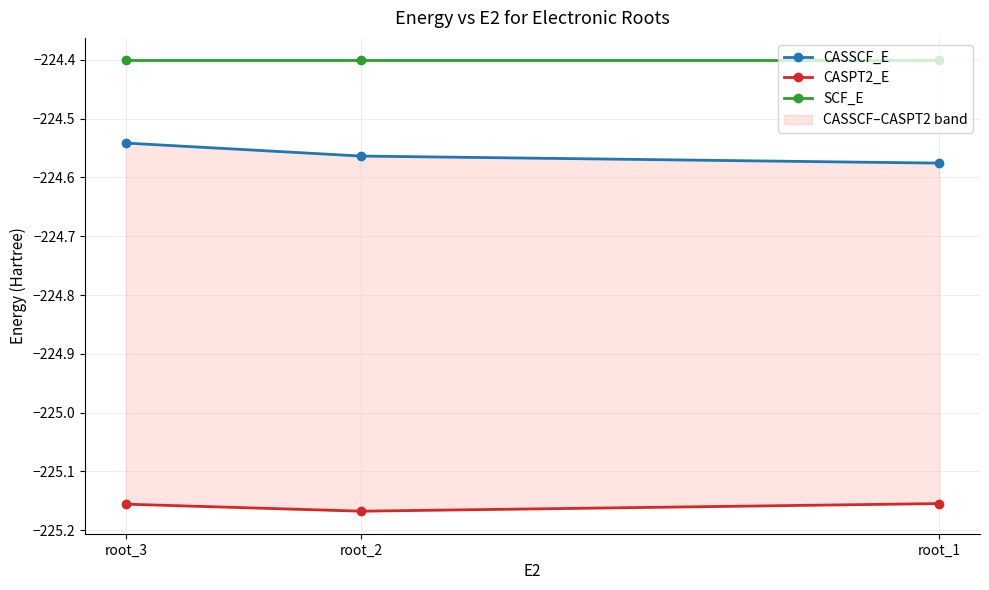

At which category does the chart reach its peak across all series?

root_1